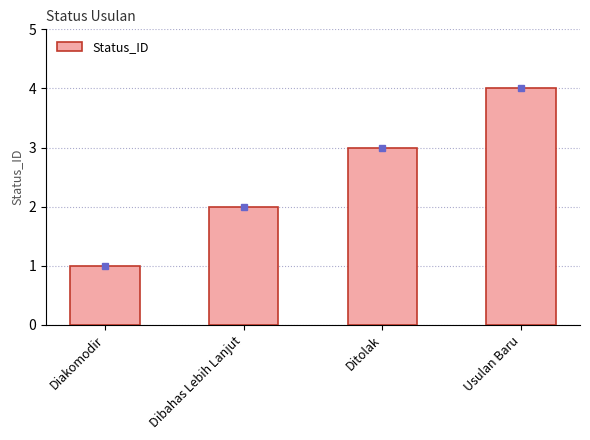

What is the label of the 1st bar from the left?

Diakomodir